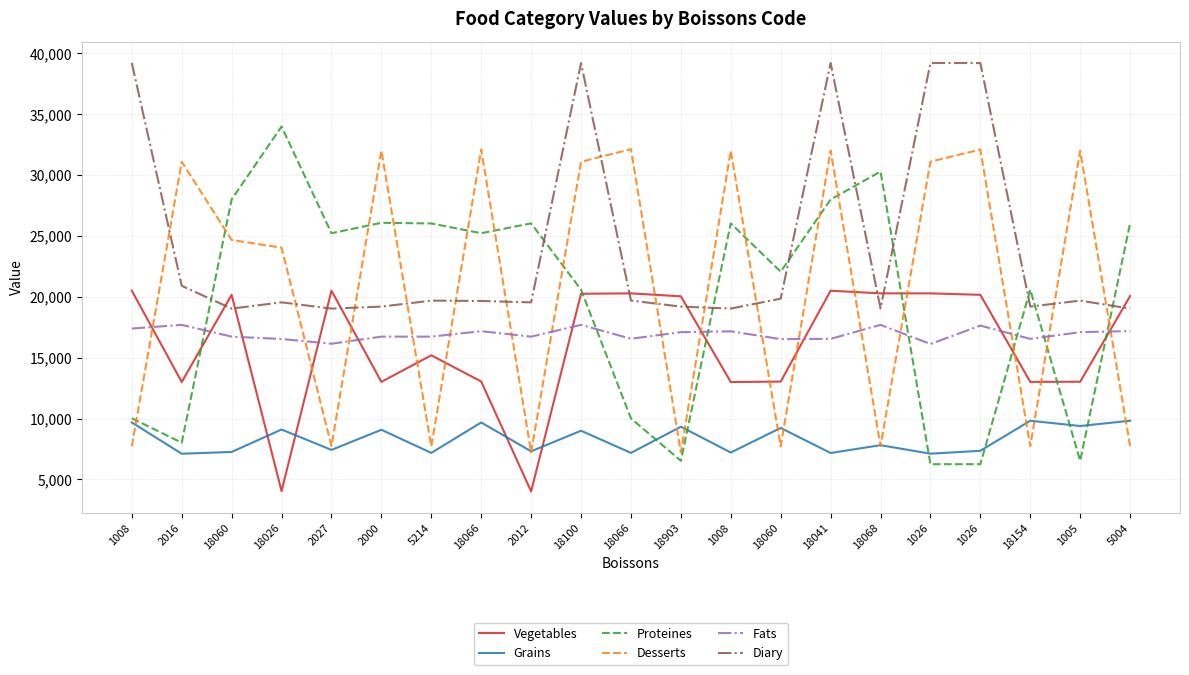

Read the Grains value at 2016, to the nearest 10.

7110